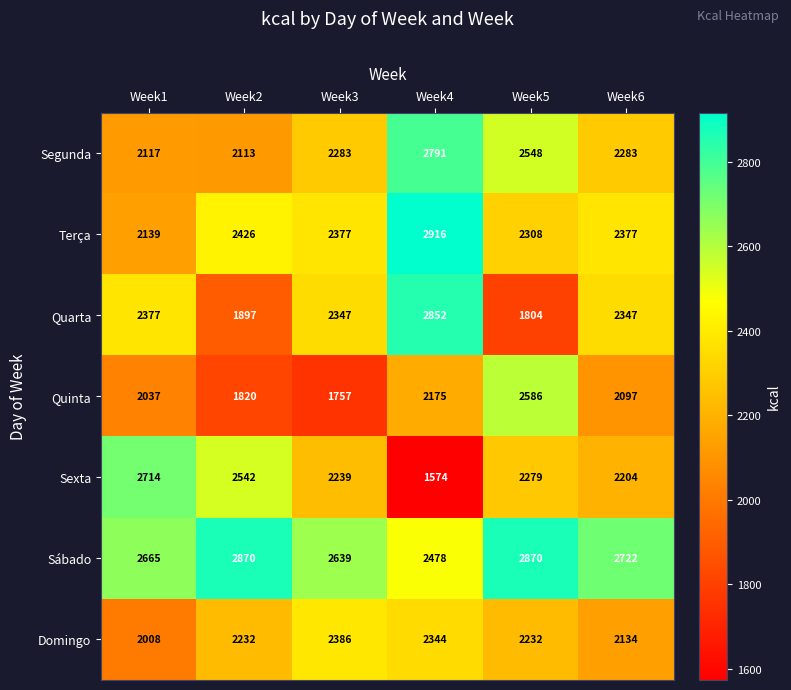

What is the total value across all series at Week2?

15900